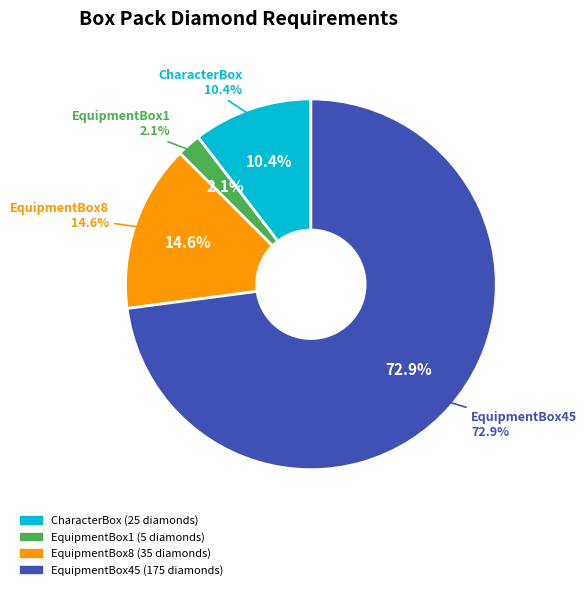

Is there any slice that represents more than half of the pie?

Yes